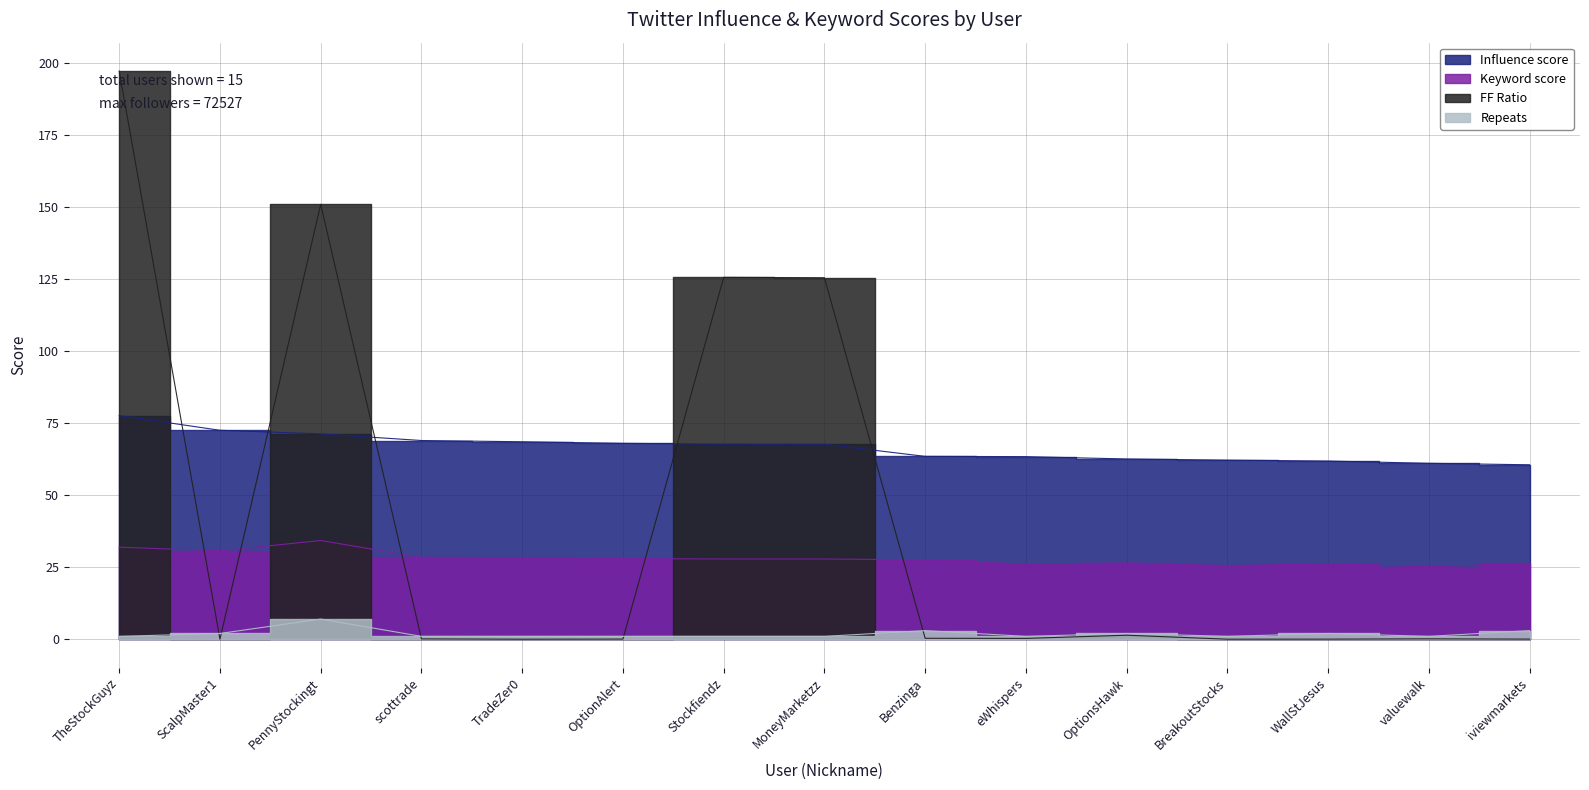

At which category does Repeats reach its first local peak?

PennyStockingt